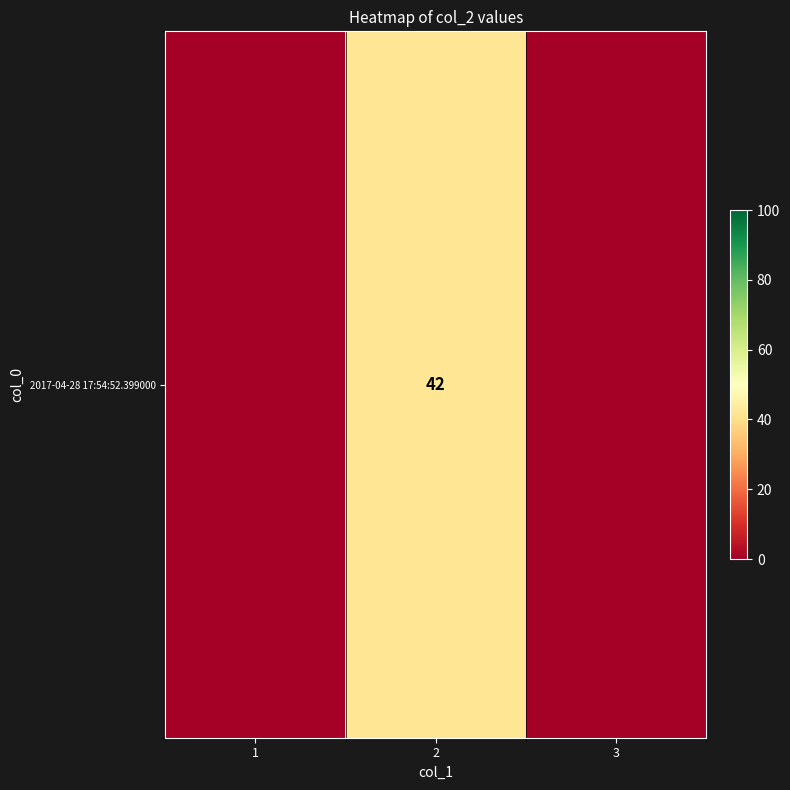

The chart shows a value of 0 at 1. True or false?

True